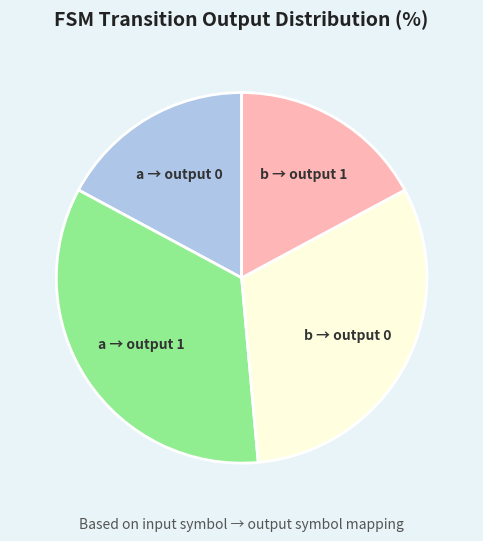

Do b → output 1 and a → output 0 together represent more than half of the pie?

No